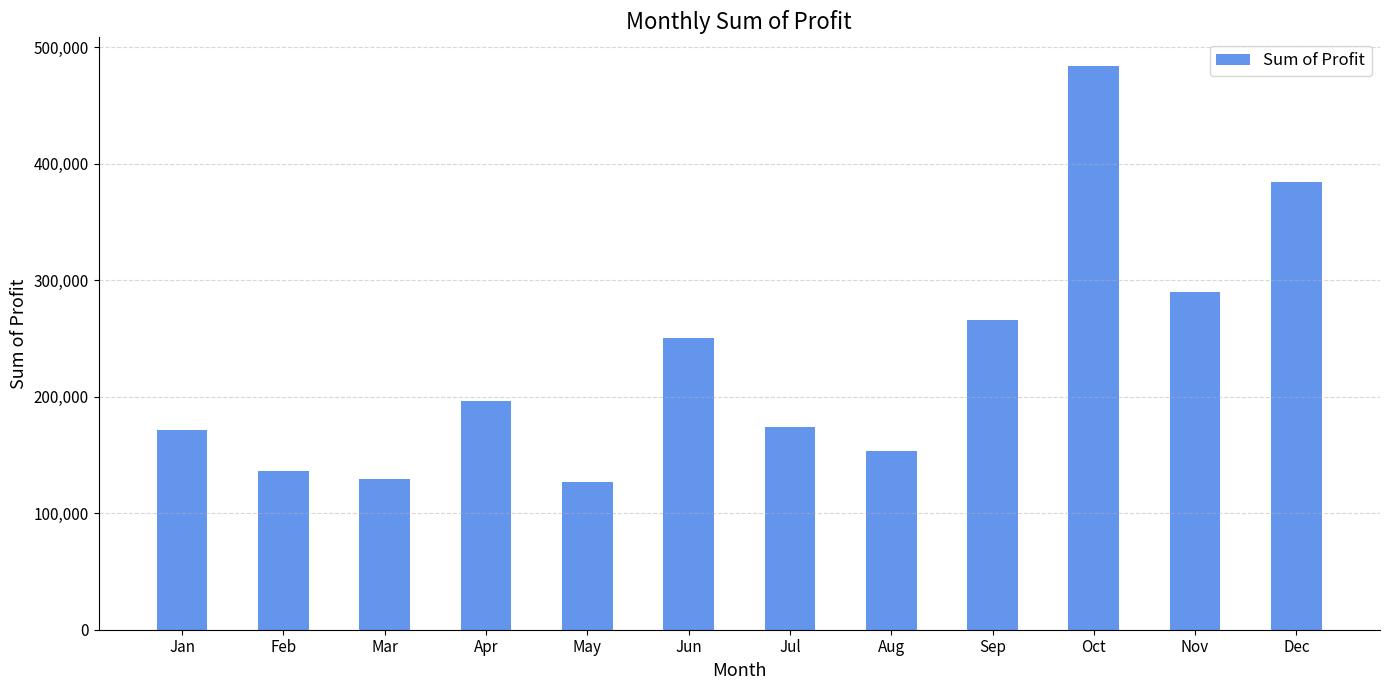

What is the minimum value shown in the chart?

126856.9